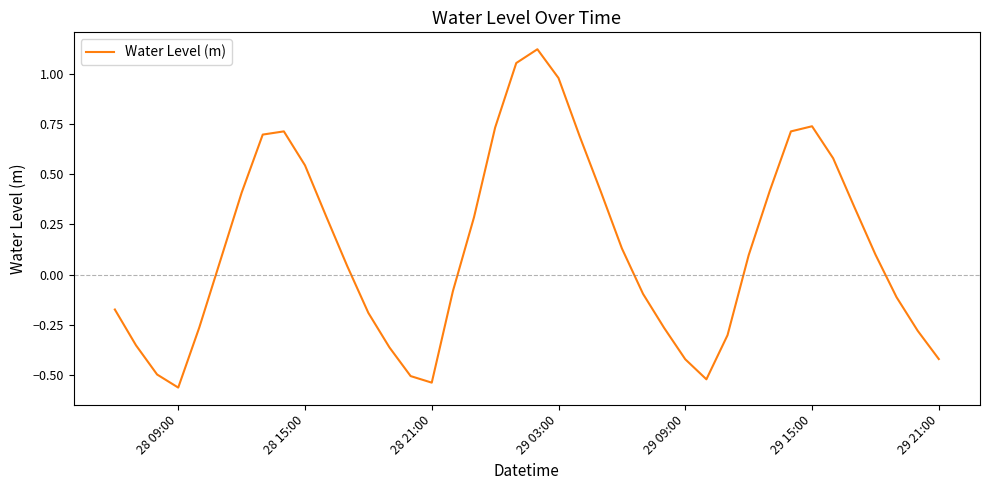

The chart shows a value of -0.2 at 29 09:00. True or false?

False